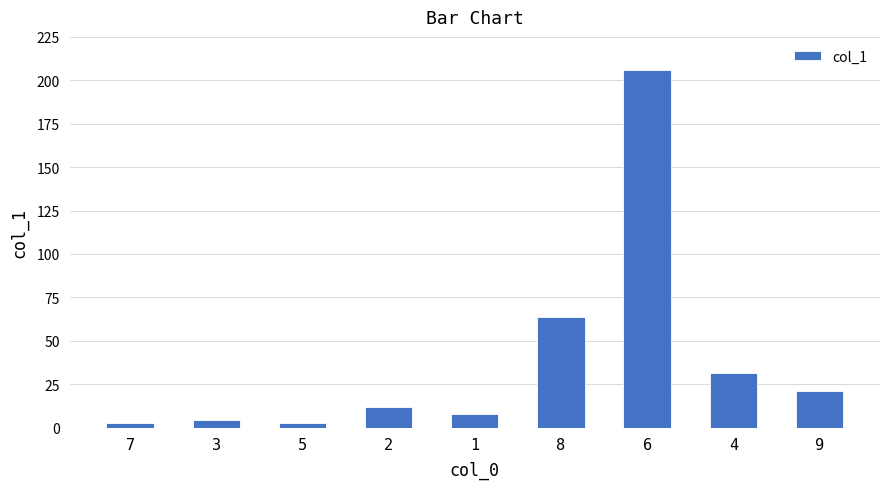

What is the maximum value shown in the chart?

205.7